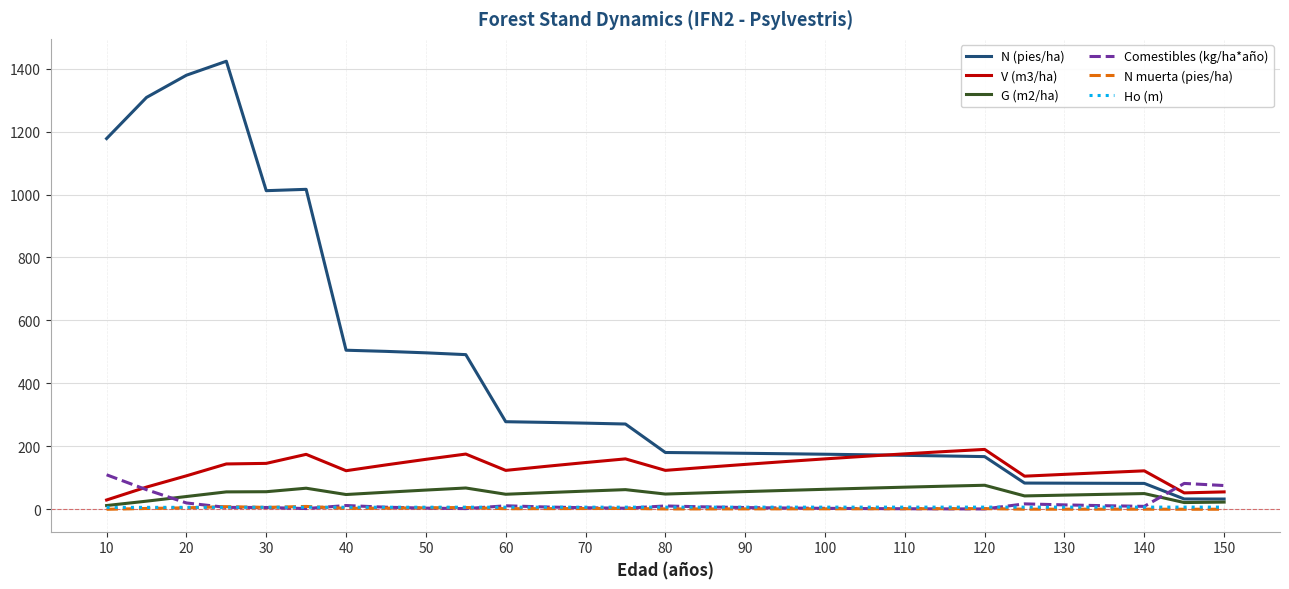

What are all the series names shown in the legend?

N (pies/ha), V (m3/ha), G (m2/ha), Comestibles (kg/ha*año), N muerta (pies/ha), Ho (m)